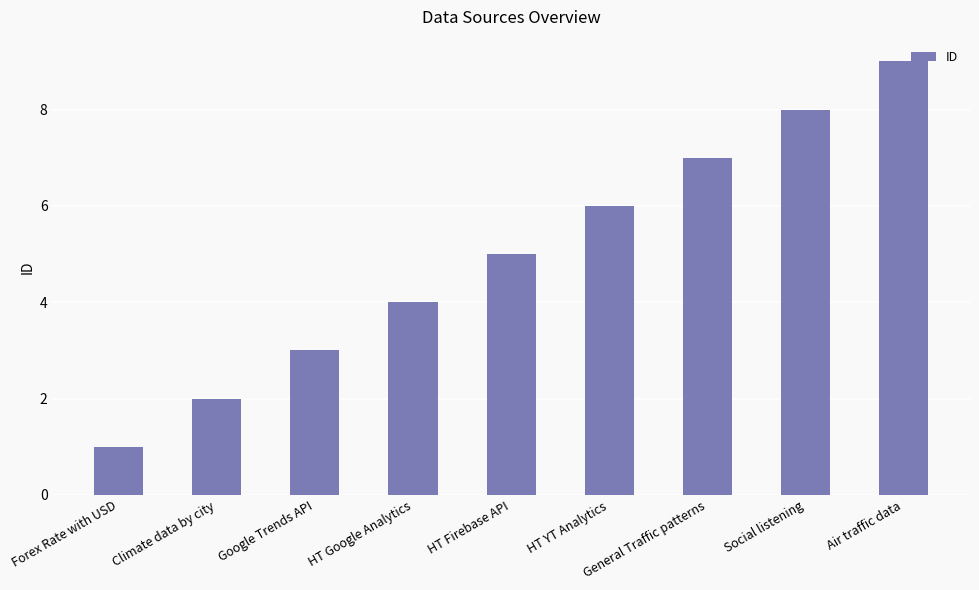

What position from the right is Air traffic data?

1